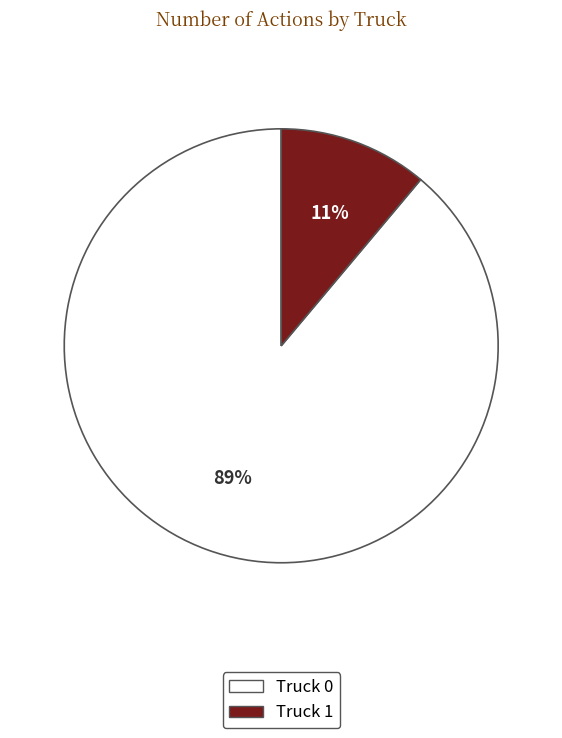

To the nearest percent, what percentage of the pie is Truck 1?

11%